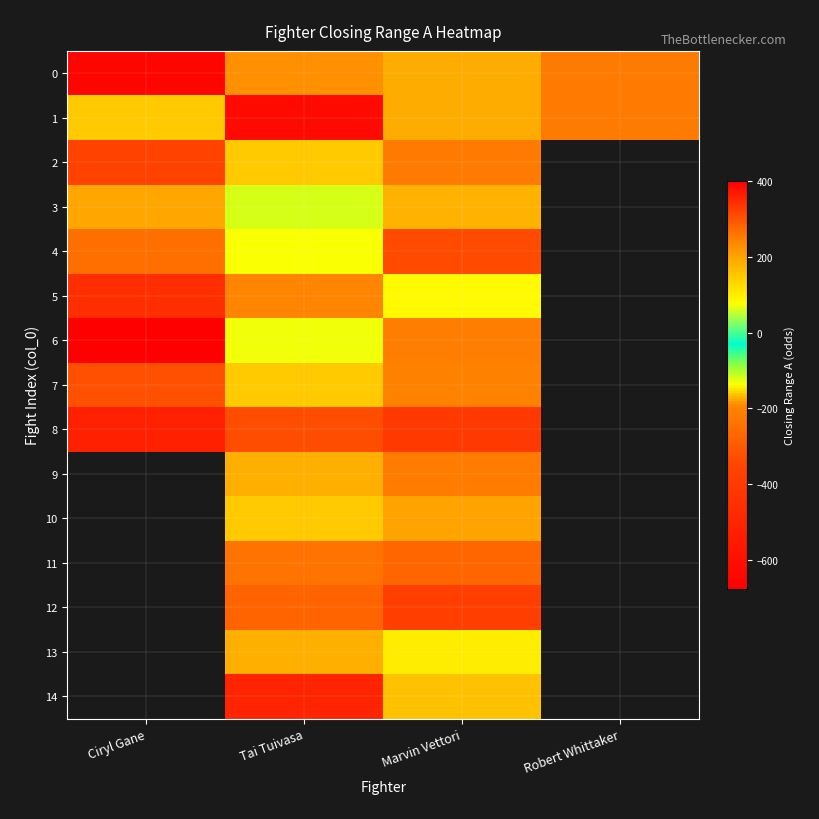

Which series changed the most between Tai Tuivasa and Robert Whittaker?

1